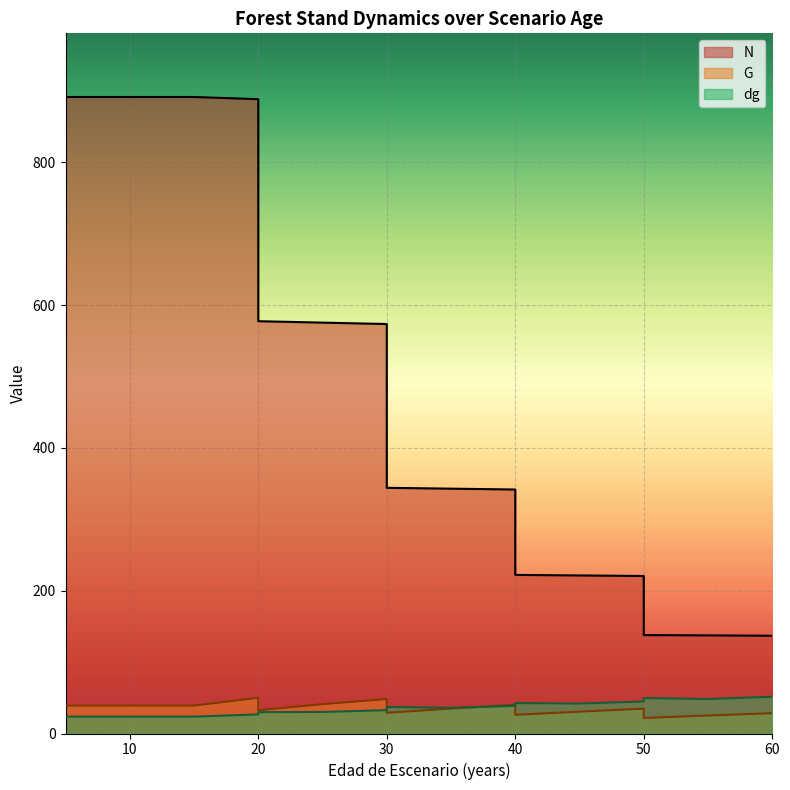

Which series has the largest range (max minus min)?

N